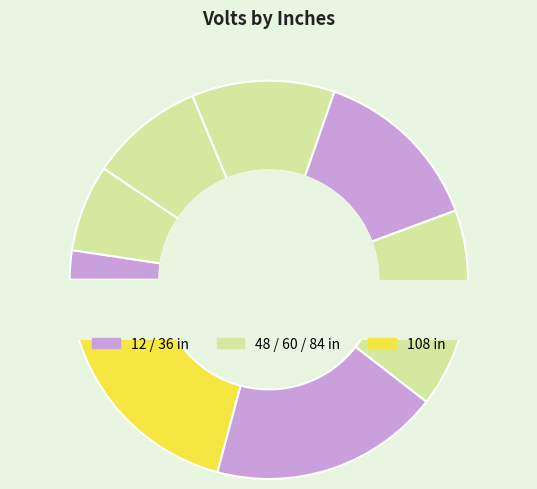

Count the number of slices in the pie.

8